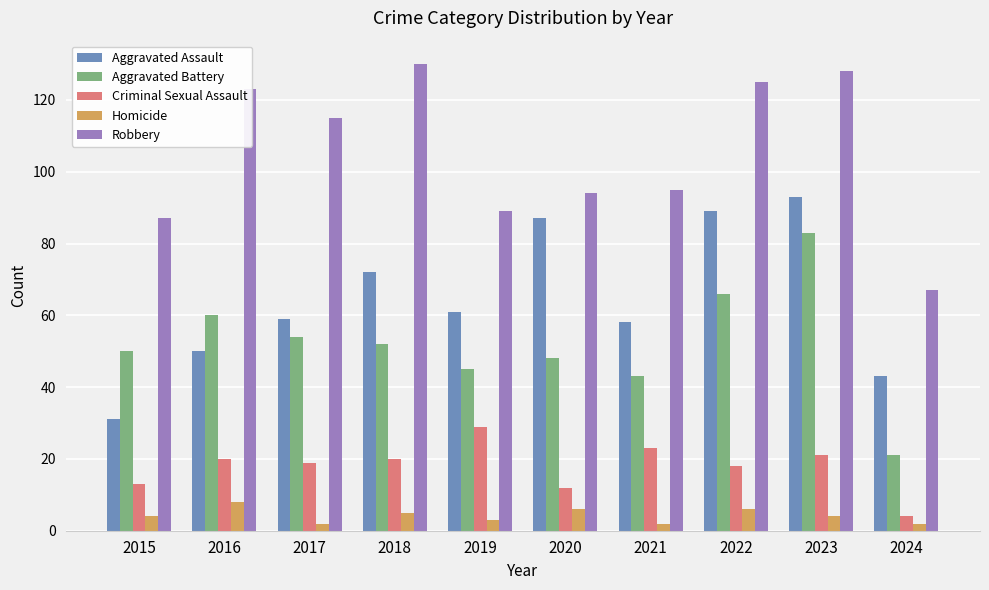

Reading right to left, list all the values displayed in this chart.

Aggravated Assault: 43	93	89	58	87	61	72	59	50	31
Aggravated Battery: 21	83	66	43	48	45	52	54	60	50
Criminal Sexual Assault: 4	21	18	23	12	29	20	19	20	13
Homicide: 2	4	6	2	6	3	5	2	8	4
Robbery: 67	128	125	95	94	89	130	115	123	87